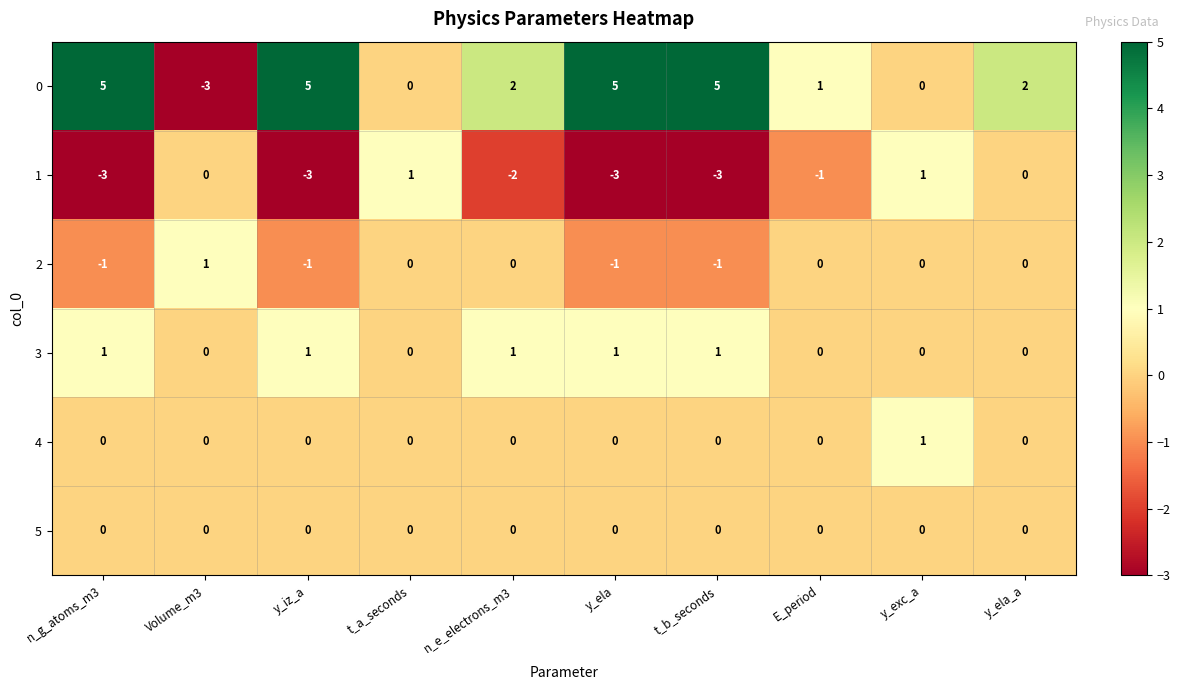

What is the difference between the second highest and minimum values in the 0 series?

8